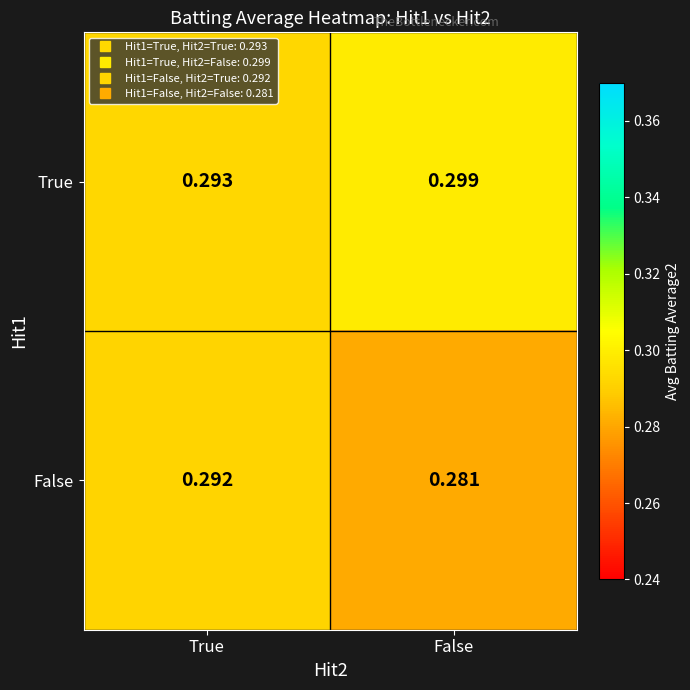

At which label is True closest to 0?

True